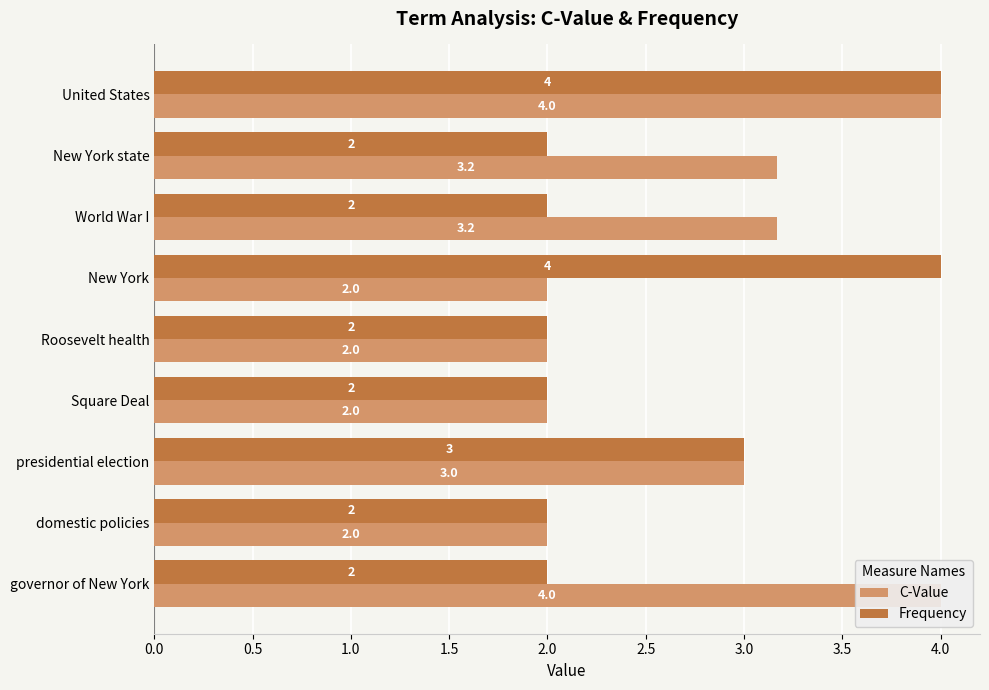

What is the sum of all Frequency values?

23.0